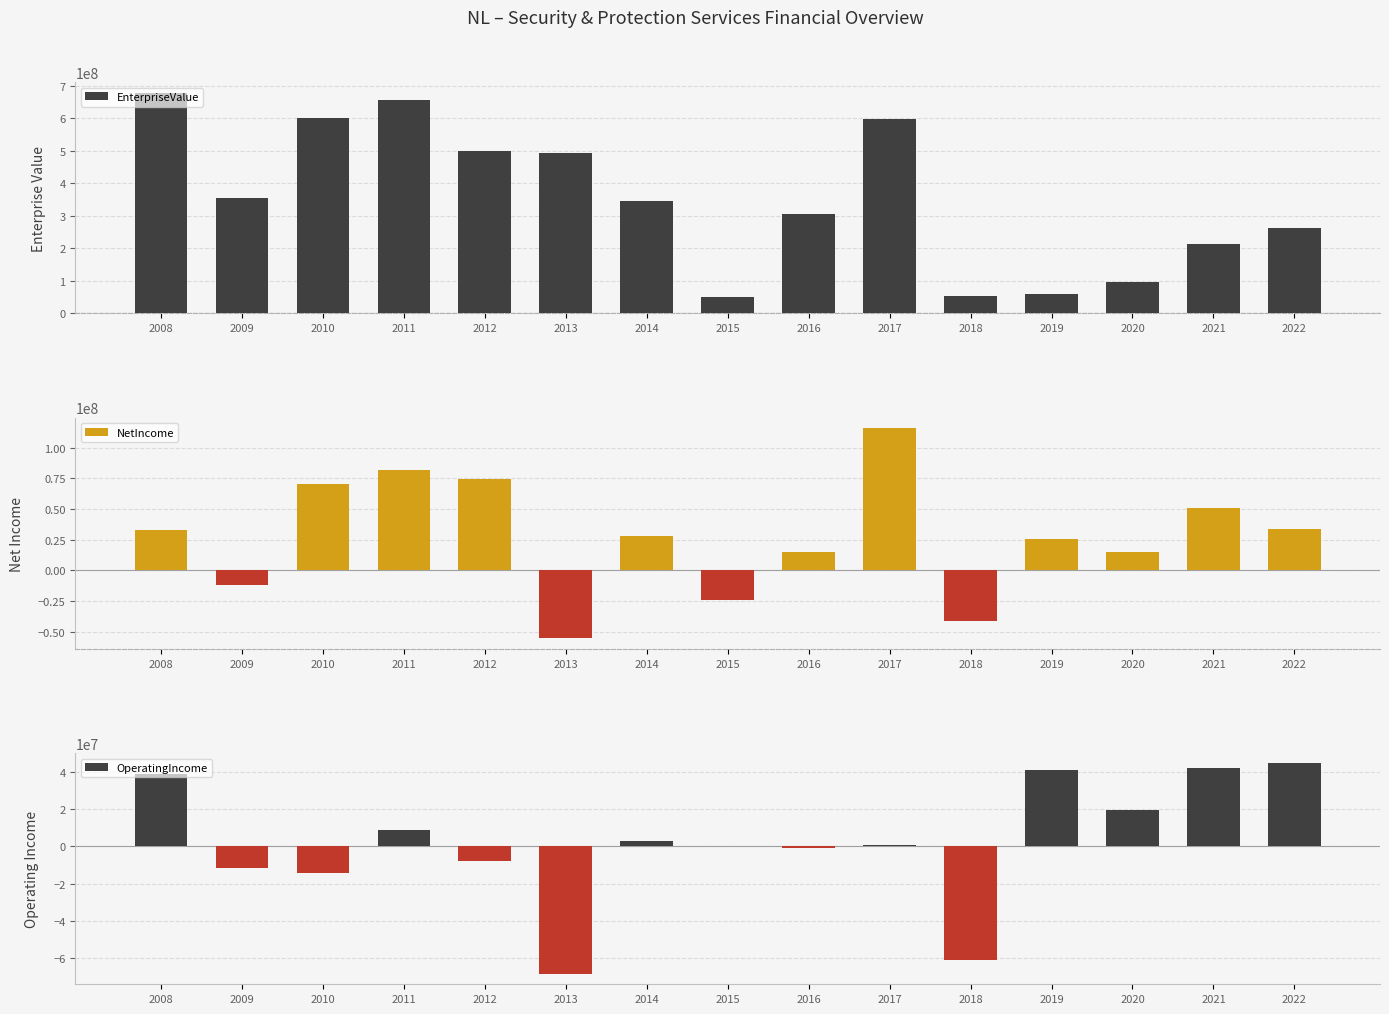

What is the spread (max minus min) of values at 2014?

343422000